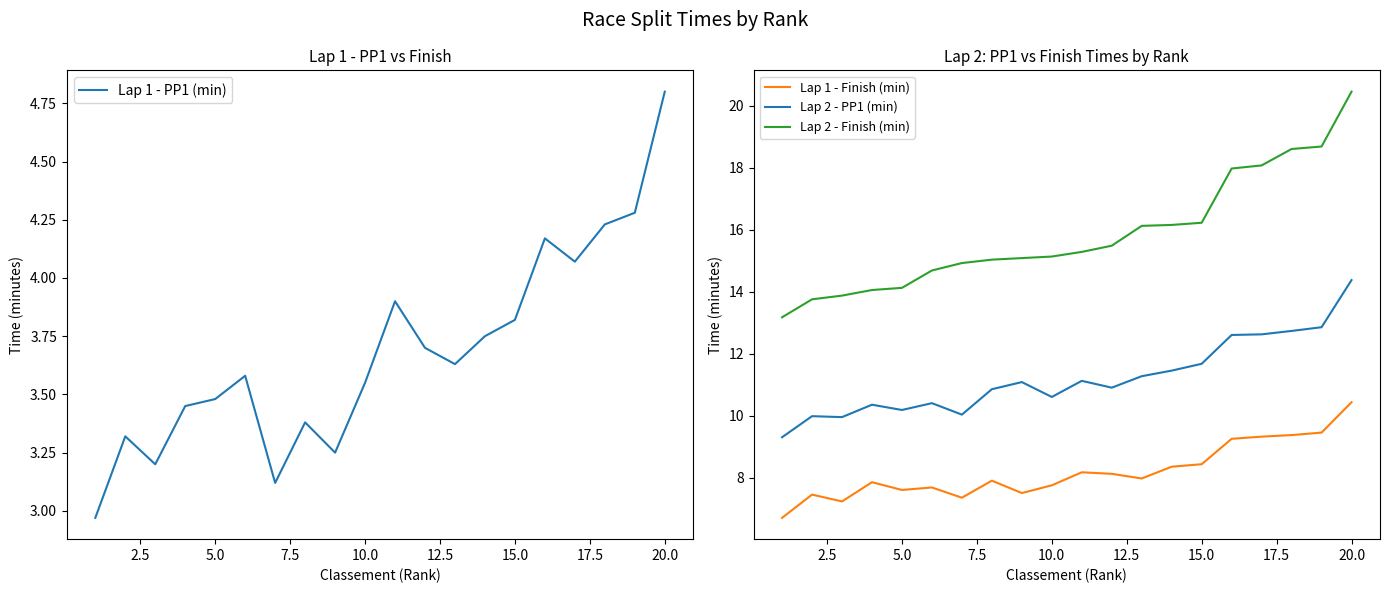

True or false: Lap 1 - Finish (min) and Lap 2 - Finish (min) cross at least once.

False